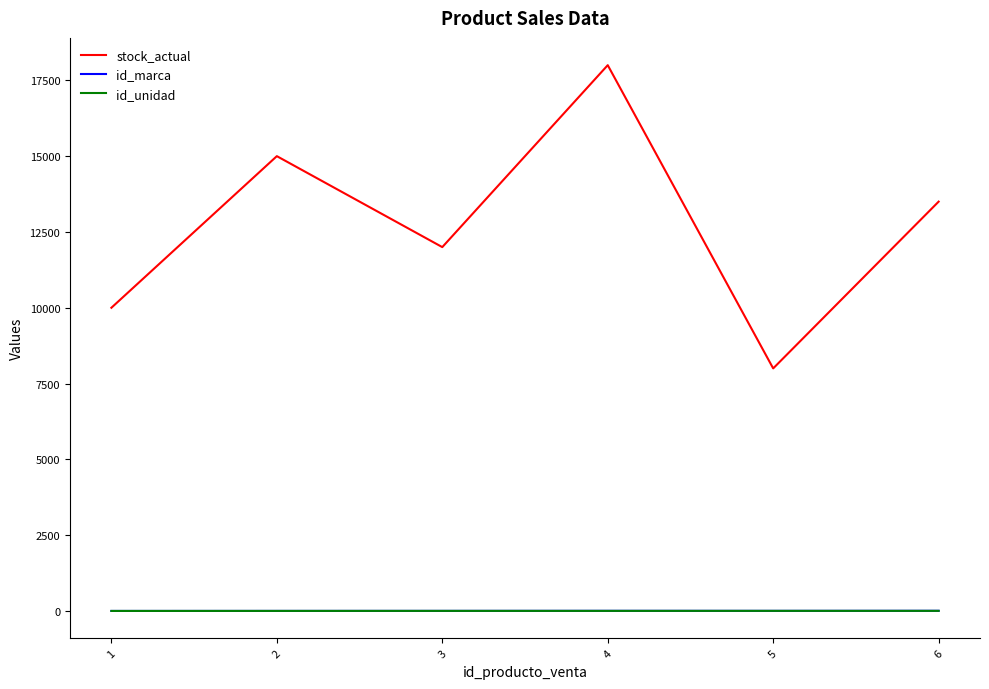

What is the maximum value for stock_actual?

18000